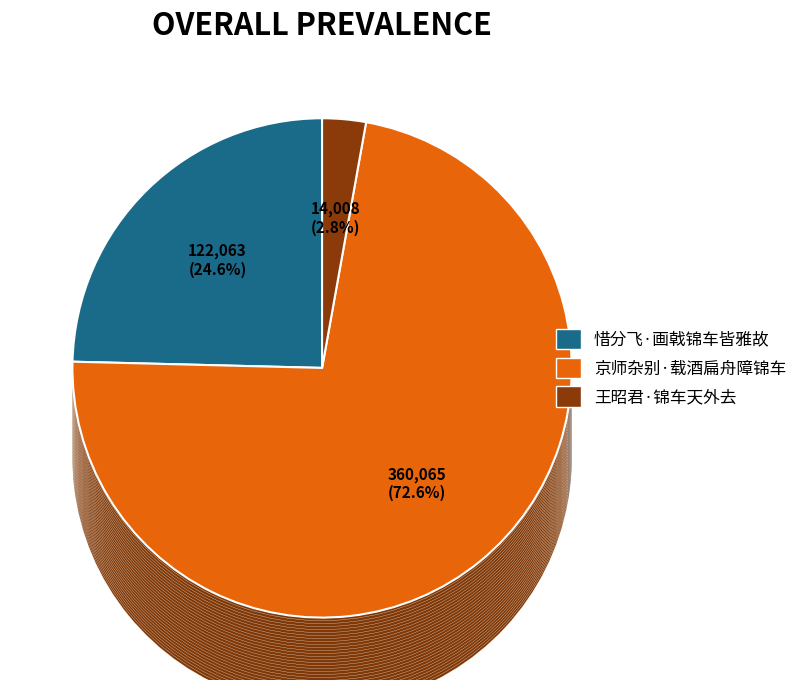

Count the number of slices in the pie.

3